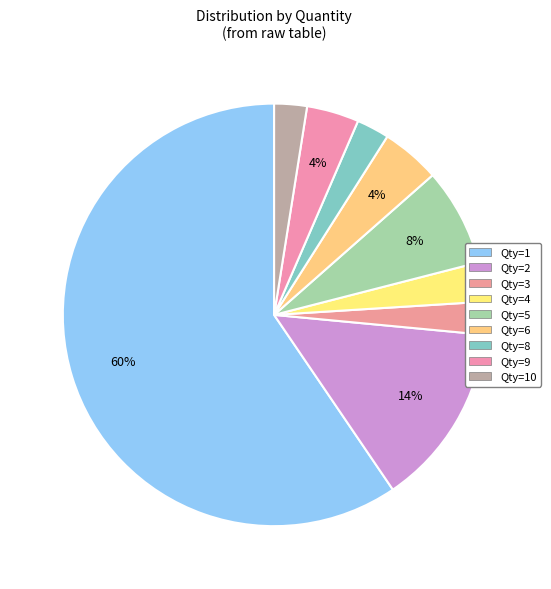

What is the largest slice in the pie chart?

Qty=1